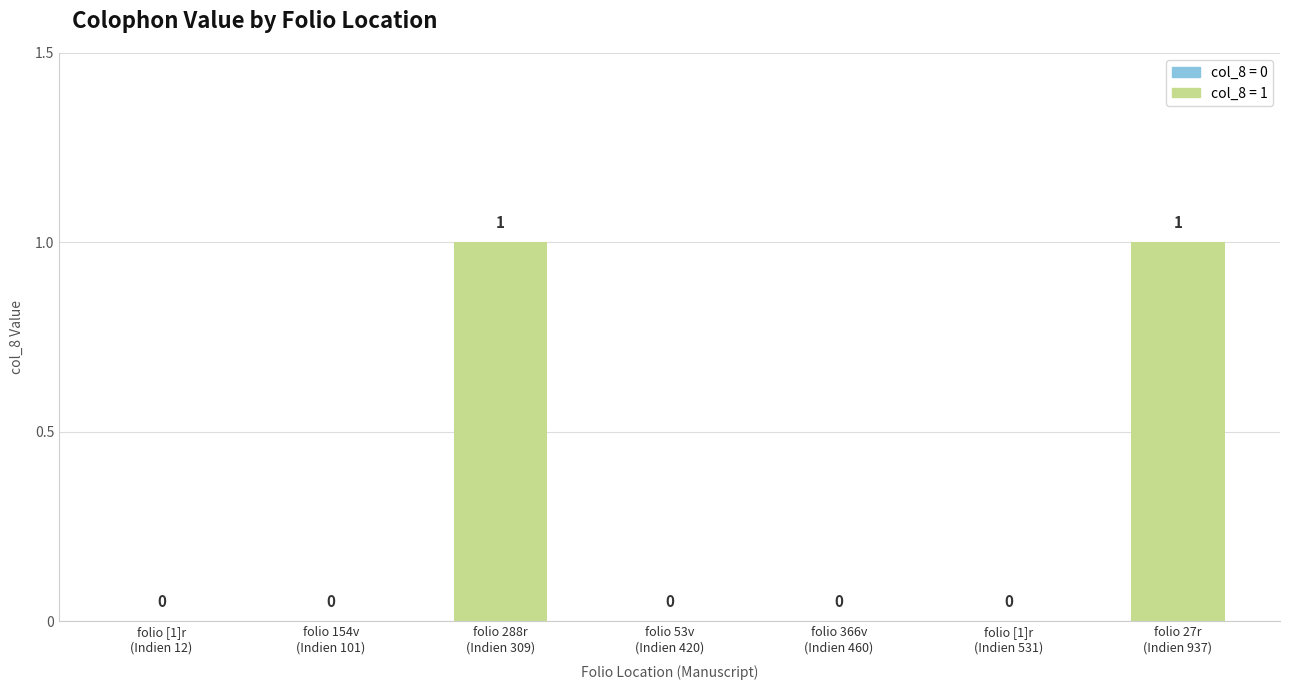

How many values exceed 0?

2